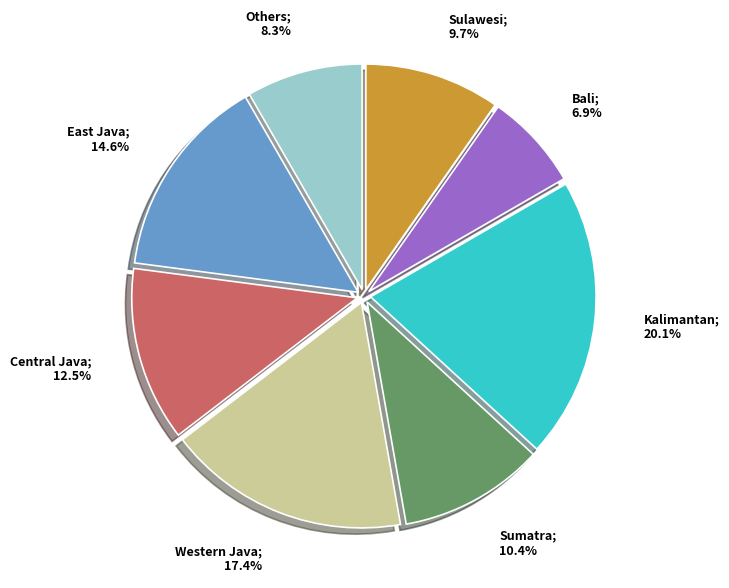

Count the number of slices in the pie.

8